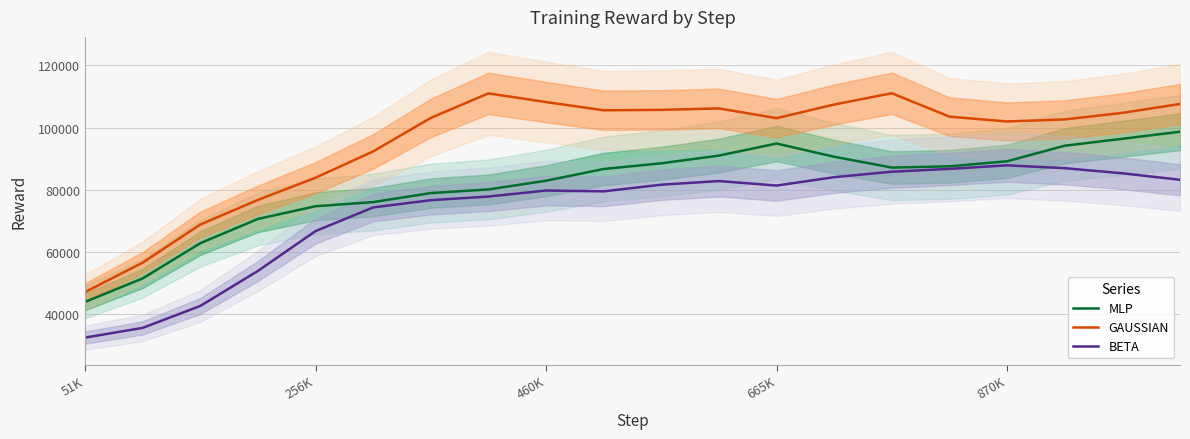

True or false: GAUSSIAN has more than 0 interior local peaks.

True